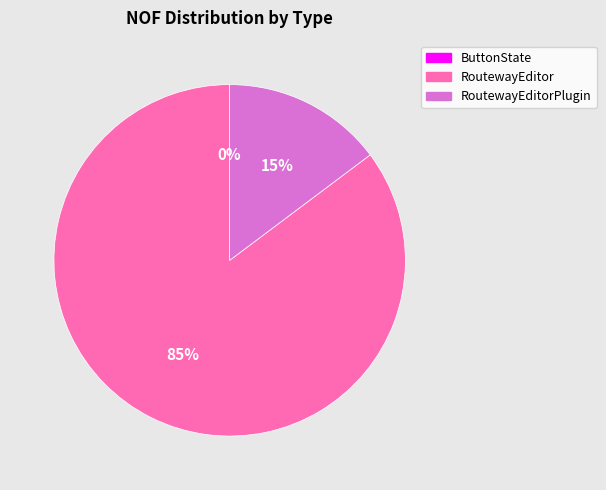

To the nearest percent, what percentage of the pie is RoutewayEditor?

85%